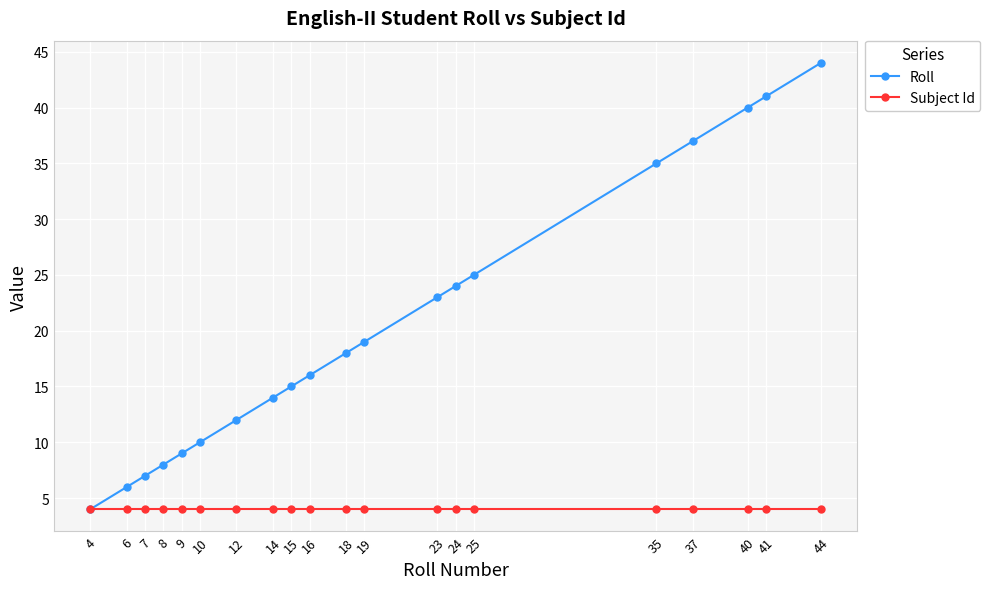

What is the value of the Roll point at the 13th from the left?

23